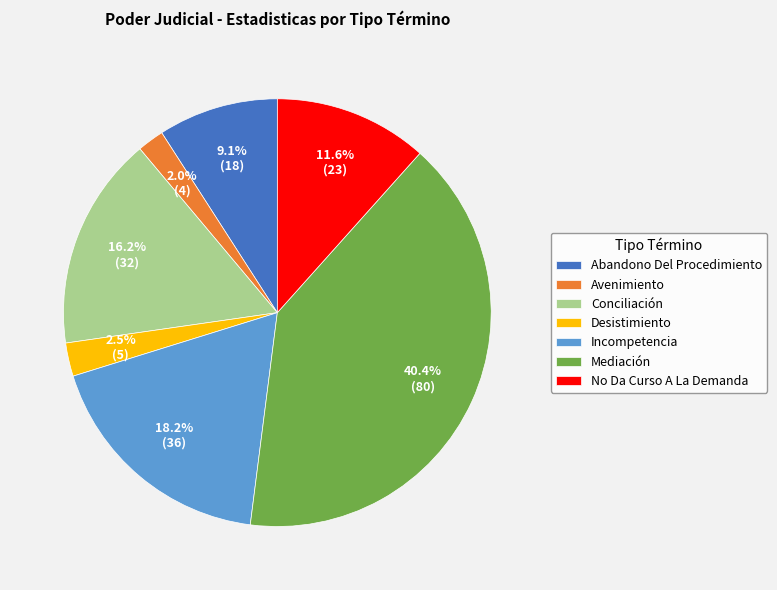

Combined, what portion of the pie is Desistimiento and No Da Curso A La Demanda?

14.1%